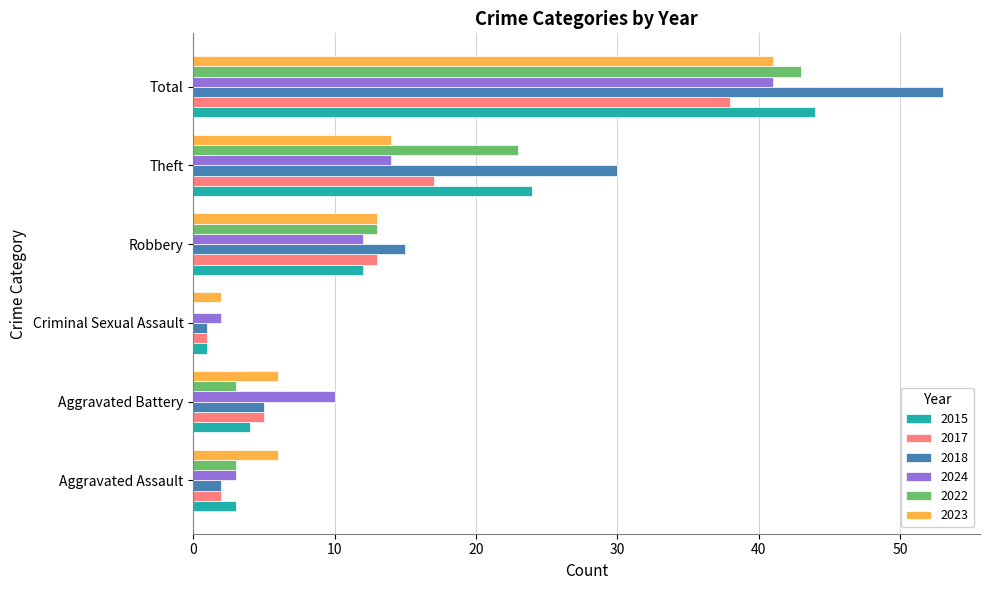

What is the total value across all series at Aggravated Battery?

33